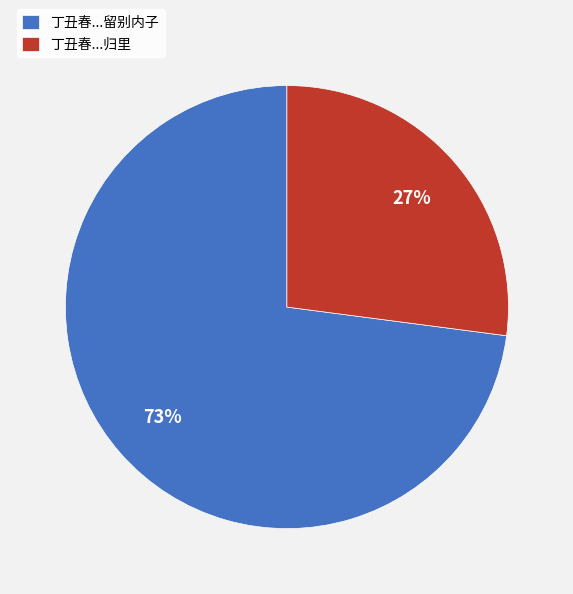

Which category has the biggest portion of the pie?

丁丑春...留别内子